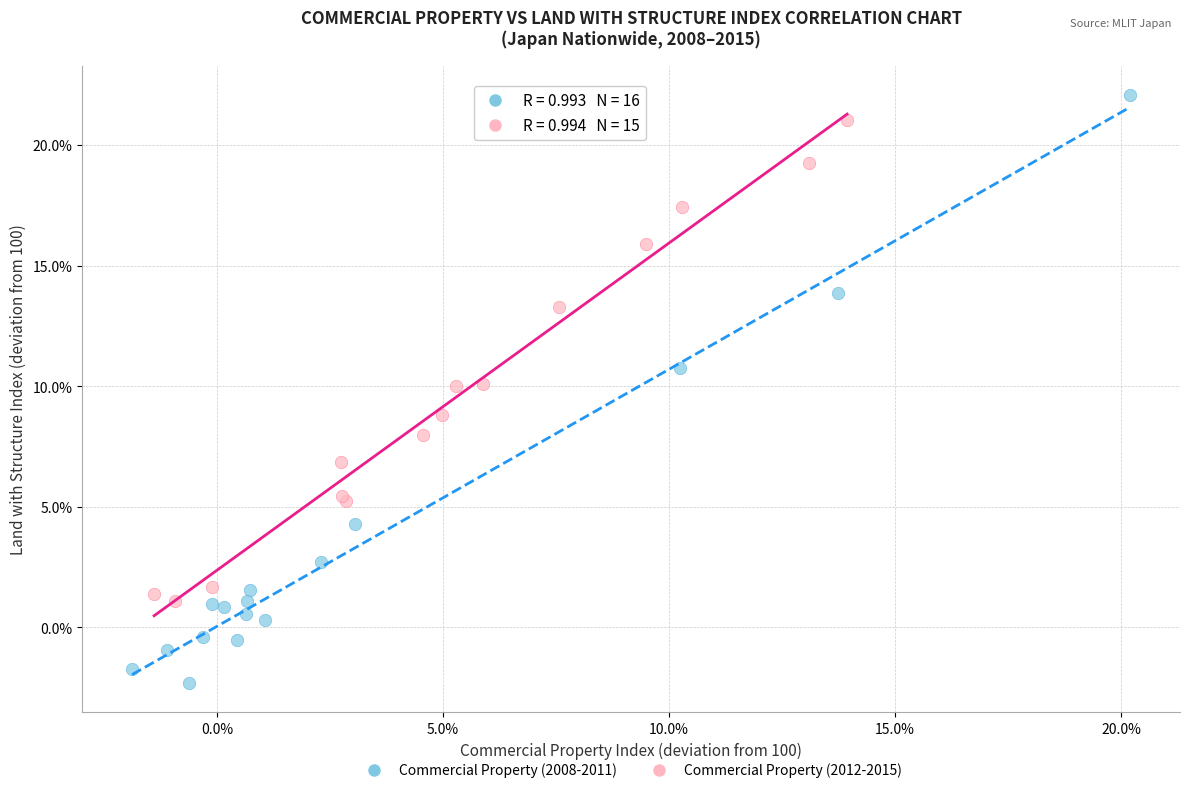

Which series reaches the minimum Y coordinate?

Commercial Property (2008-2011)